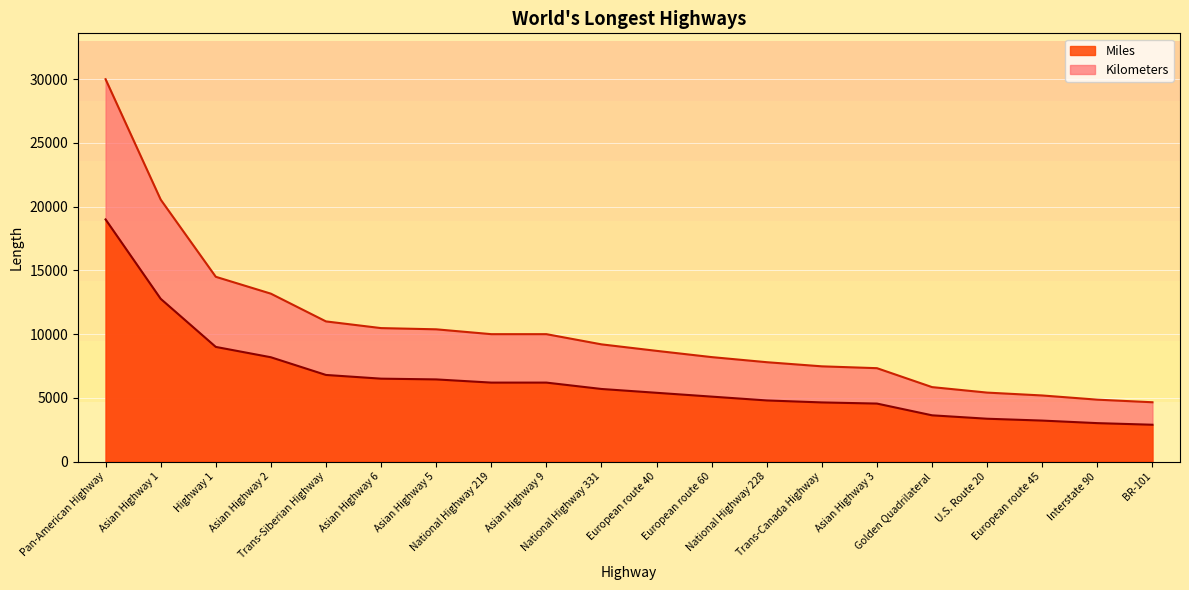

Which series has the widest spread of values?

Kilometers